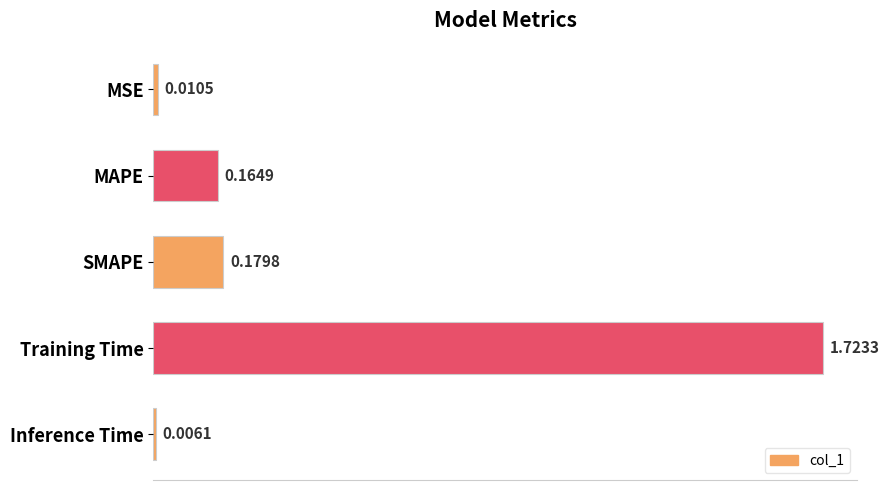

What is the label of the 3rd bar from the top?

SMAPE